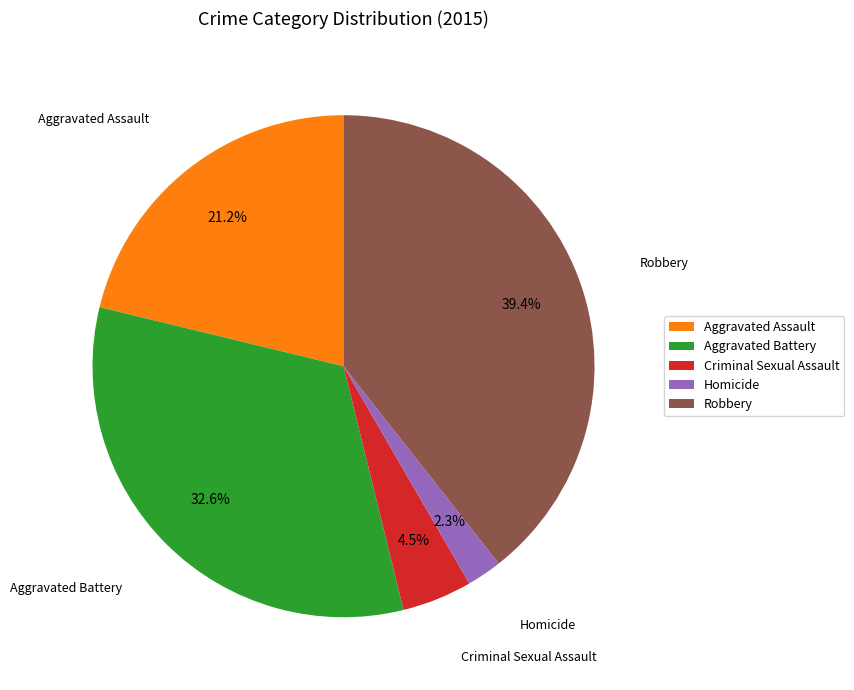

What is the ratio of the value at Criminal Sexual Assault to the value at Homicide?

2.0